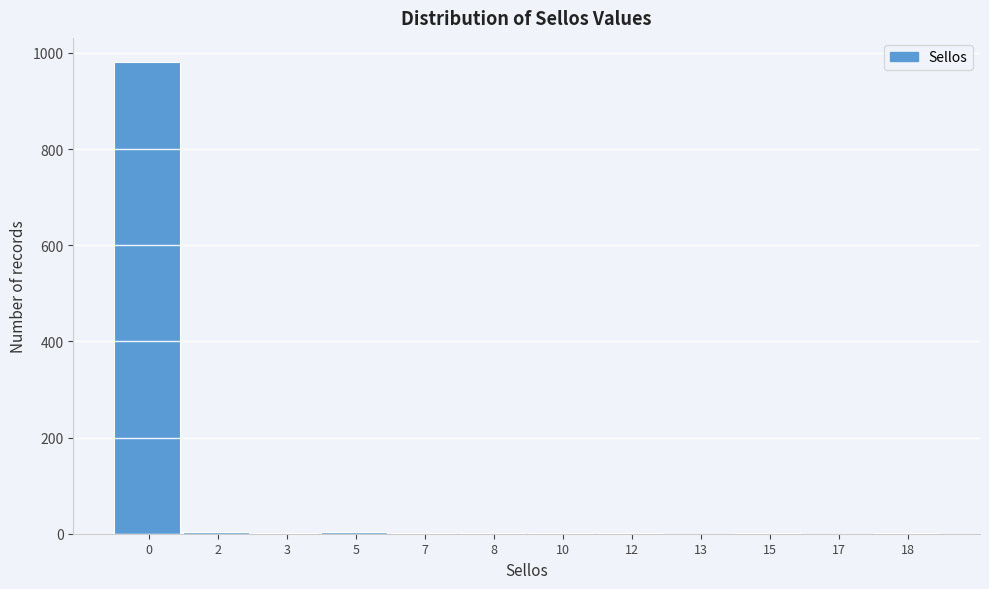

What is the sum of all values?

999